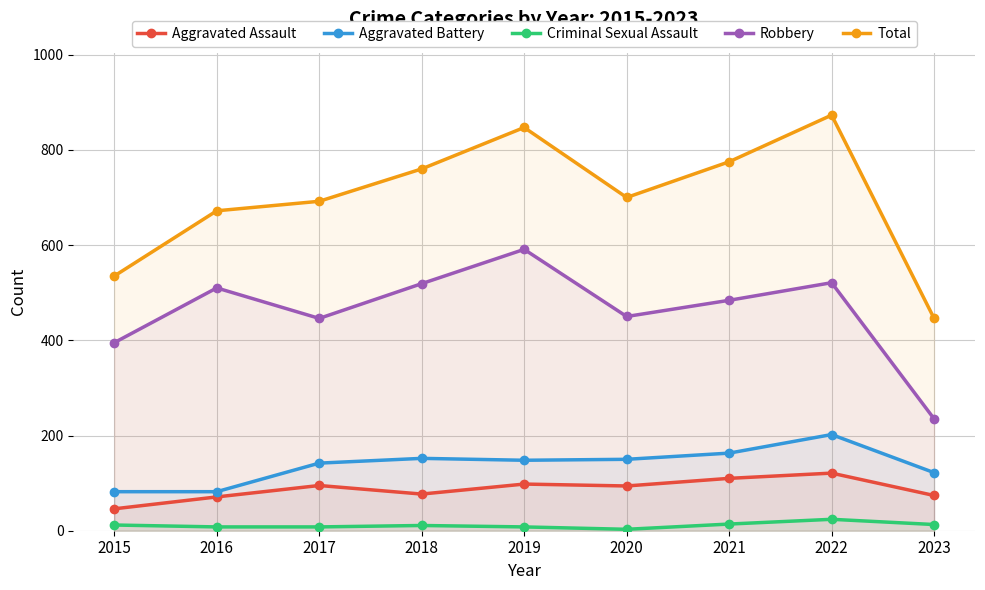

Reading left to right, transcribe all the data shown in this chart.

Aggravated Assault: 2015=46	2016=71	2017=95	2018=77	2019=98	2020=94	2021=110	2022=121	2023=74
Aggravated Battery: 2015=82	2016=82	2017=142	2018=152	2019=148	2020=150	2021=163	2022=202	2023=122
Criminal Sexual Assault: 2015=12	2016=8	2017=8	2018=11	2019=8	2020=3	2021=14	2022=24	2023=13
Robbery: 2015=395	2016=510	2017=446	2018=519	2019=591	2020=450	2021=484	2022=521	2023=235
Total: 2015=535	2016=672	2017=692	2018=760	2019=847	2020=700	2021=775	2022=873	2023=446